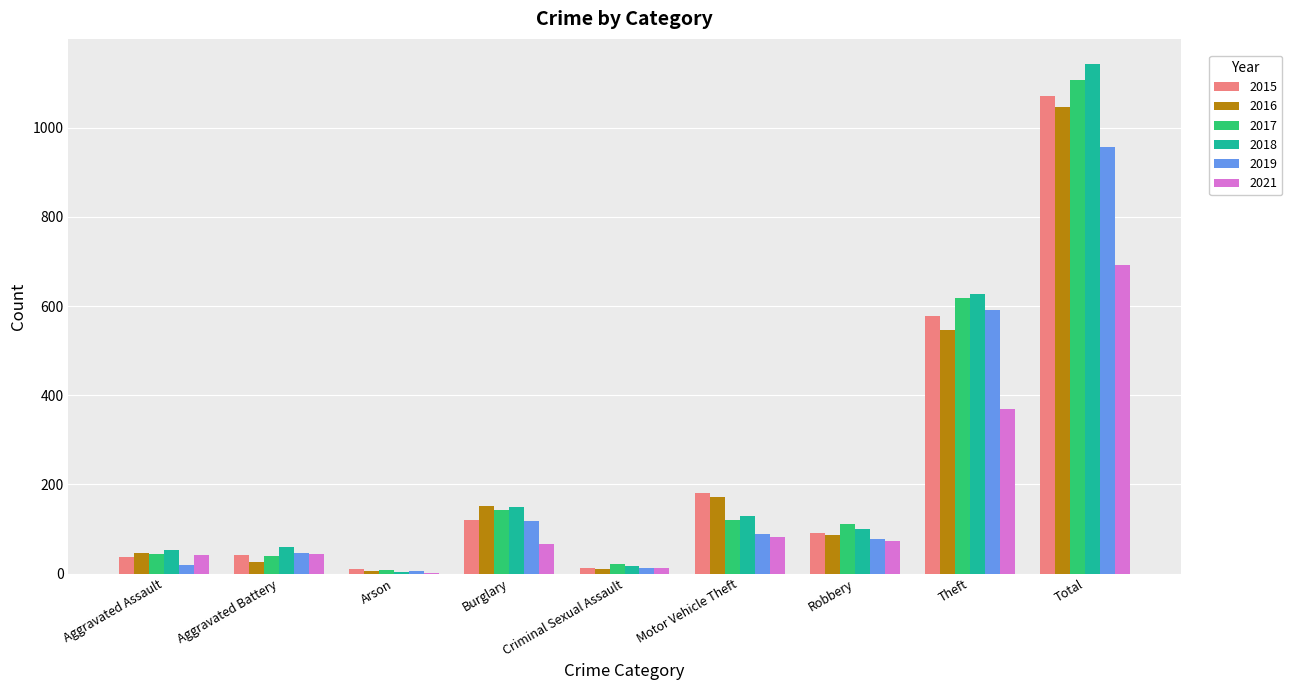

What is the sum of all 2016 values?

2090